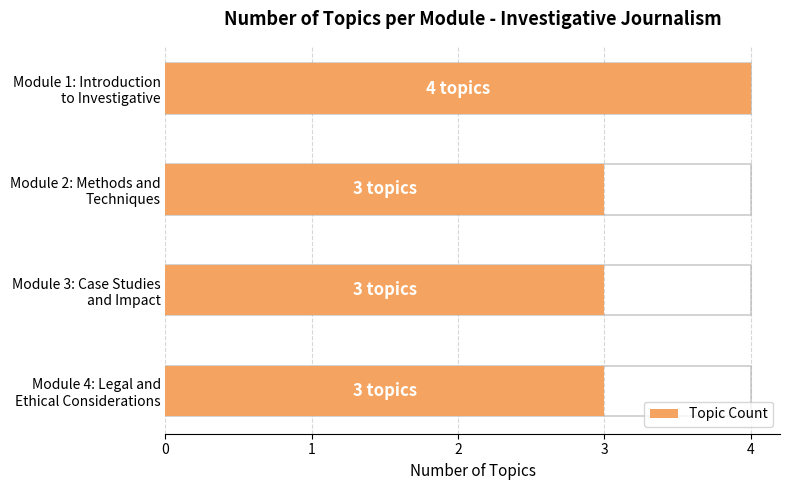

Read the value at Module 3: Case Studies and Impact.

3